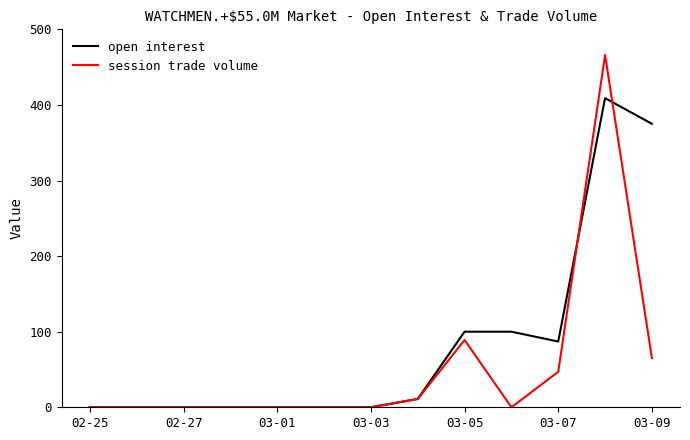

What is the difference between the maximum and minimum values in the open interest series?

409